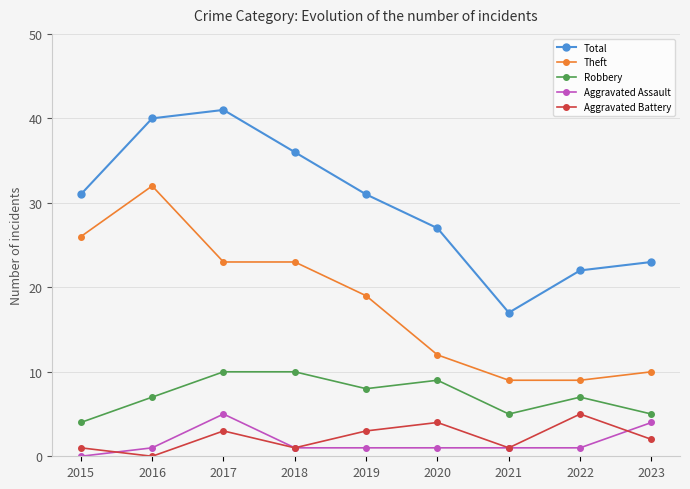

Reading left to right, what are all the values shown in this chart?

Total: 2015=31	2016=40	2017=41	2018=36	2019=31	2020=27	2021=17	2022=22	2023=23
Theft: 2015=26	2016=32	2017=23	2018=23	2019=19	2020=12	2021=9	2022=9	2023=10
Robbery: 2015=4	2016=7	2017=10	2018=10	2019=8	2020=9	2021=5	2022=7	2023=5
Aggravated Assault: 2015=0	2016=1	2017=5	2018=1	2019=1	2020=1	2021=1	2022=1	2023=4
Aggravated Battery: 2015=1	2016=0	2017=3	2018=1	2019=3	2020=4	2021=1	2022=5	2023=2